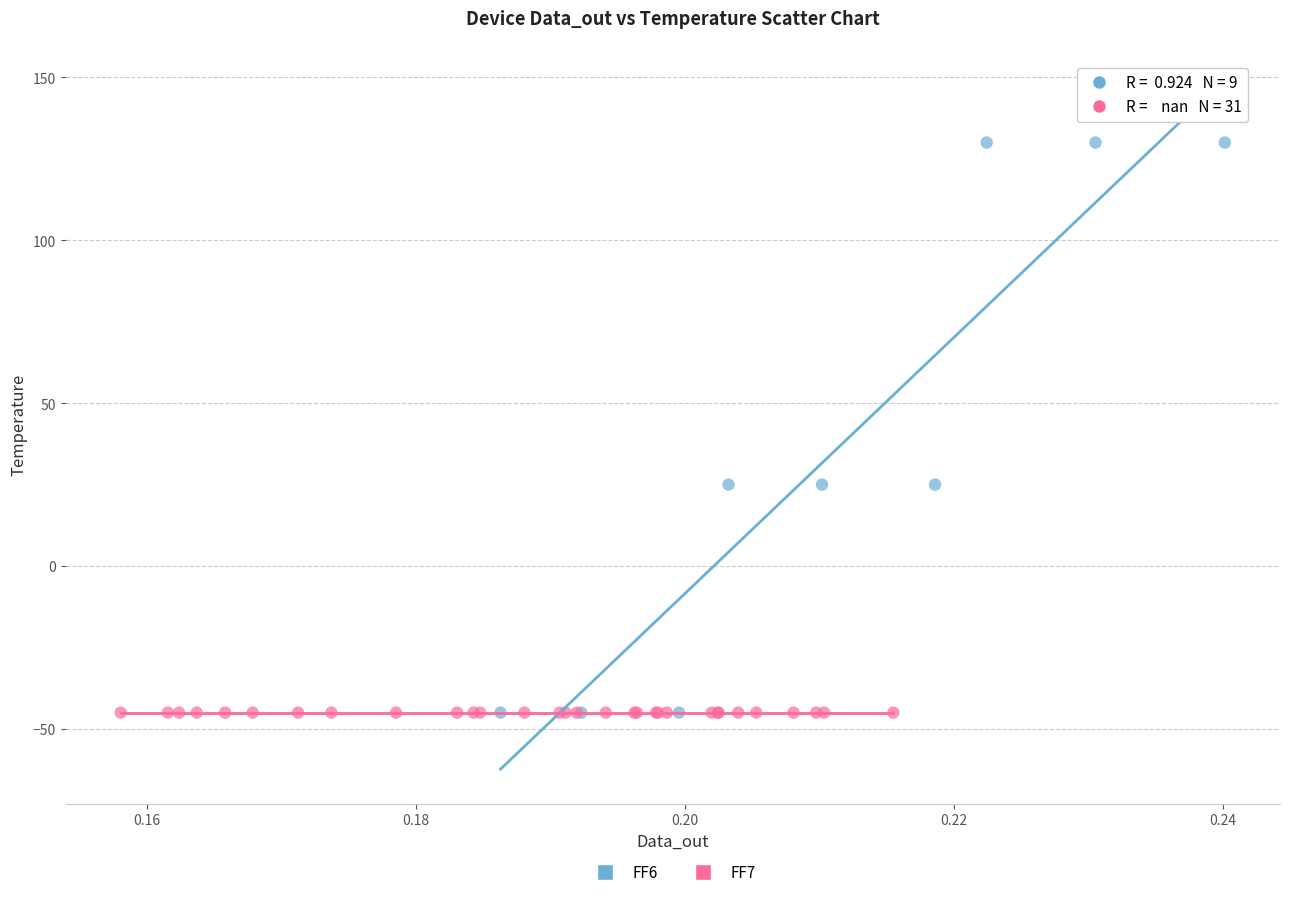

Which series contains the highest Y value?

FF6